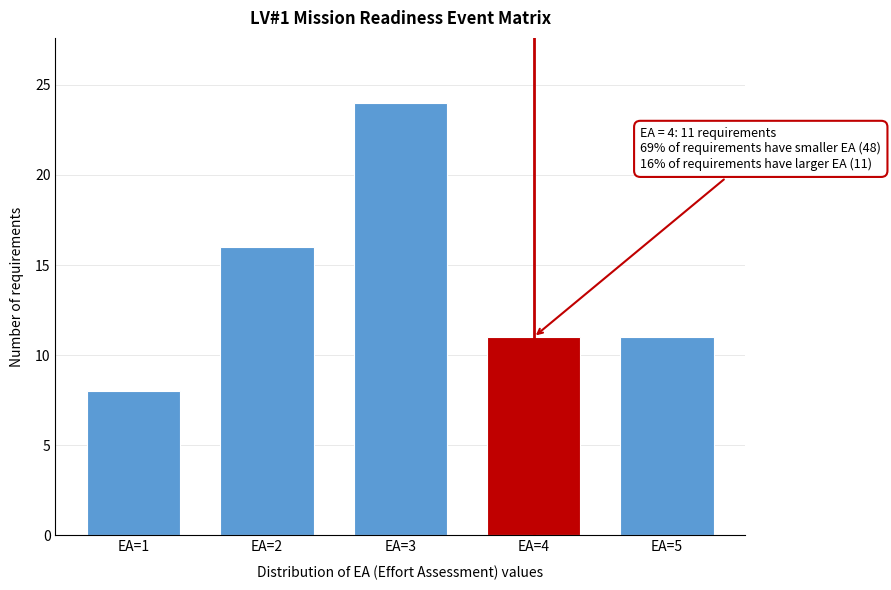

Reading left to right, transcribe all the data shown in this chart.

EA=1=8	EA=2=16	EA=3=24	EA=4=11	EA=5=11